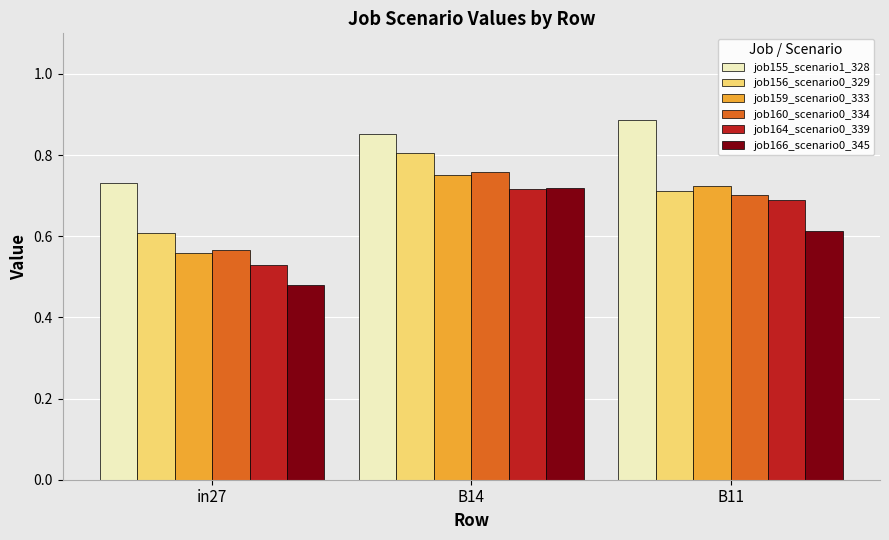

What are all the series names shown in the legend?

job155_scenario1_328, job156_scenario0_329, job159_scenario0_333, job160_scenario0_334, job164_scenario0_339, job166_scenario0_345